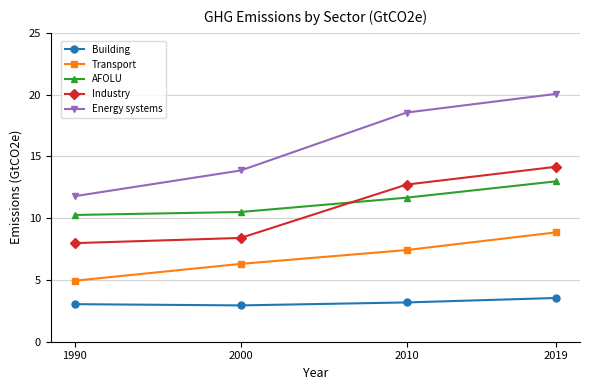

How many data points in Transport are less than 7?

2